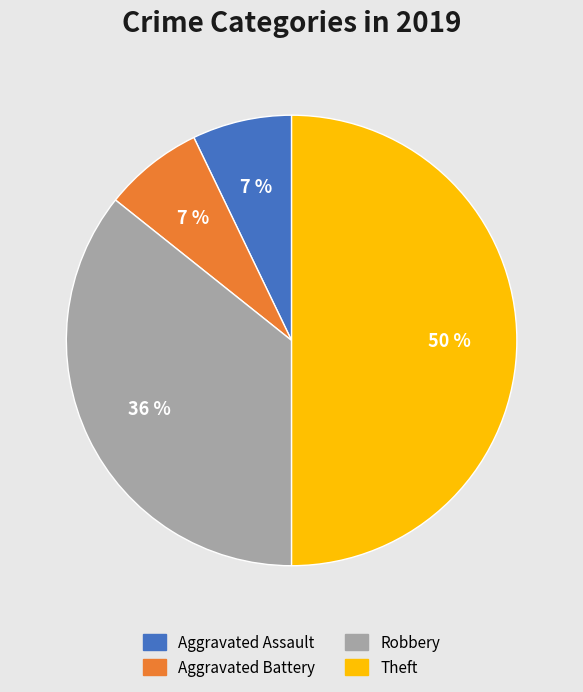

What is the largest slice in the pie chart?

Theft